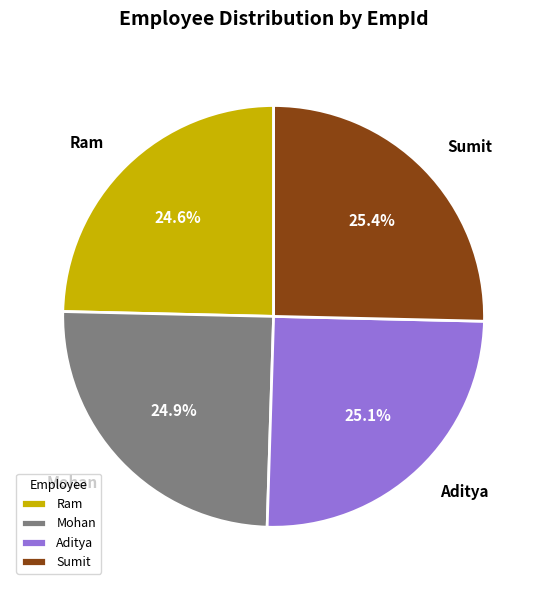

What is the ratio of the value at Aditya to the value at Sumit?

1.0